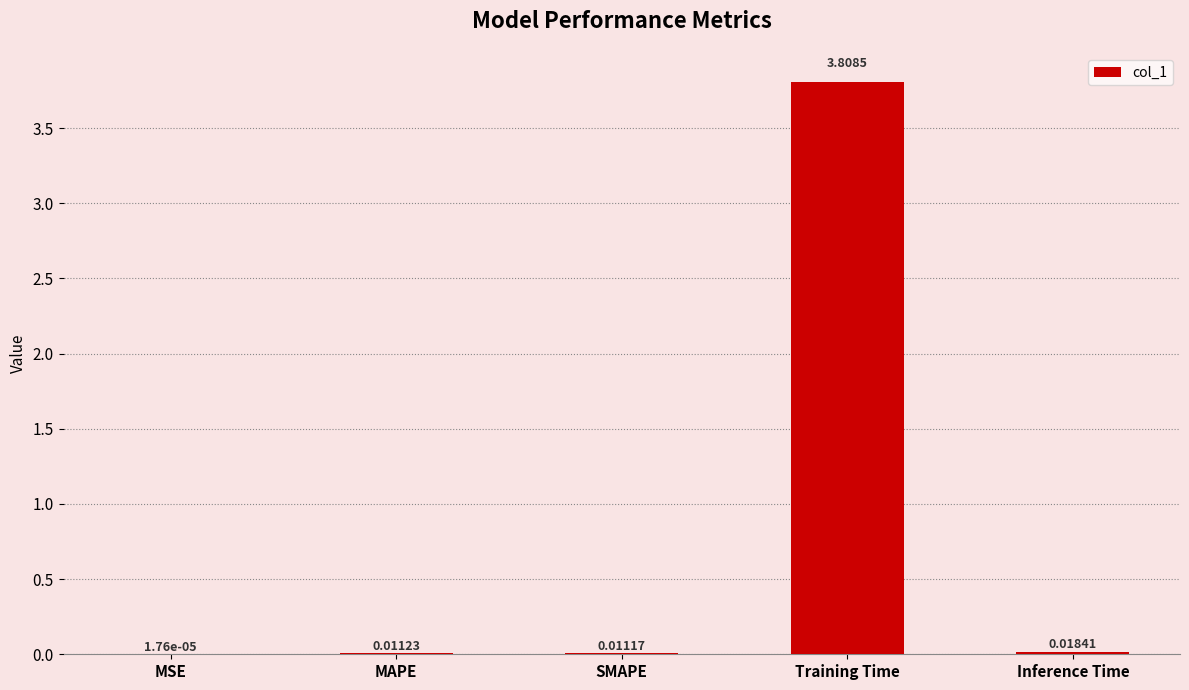

Which has a higher value, MAPE or SMAPE?

MAPE